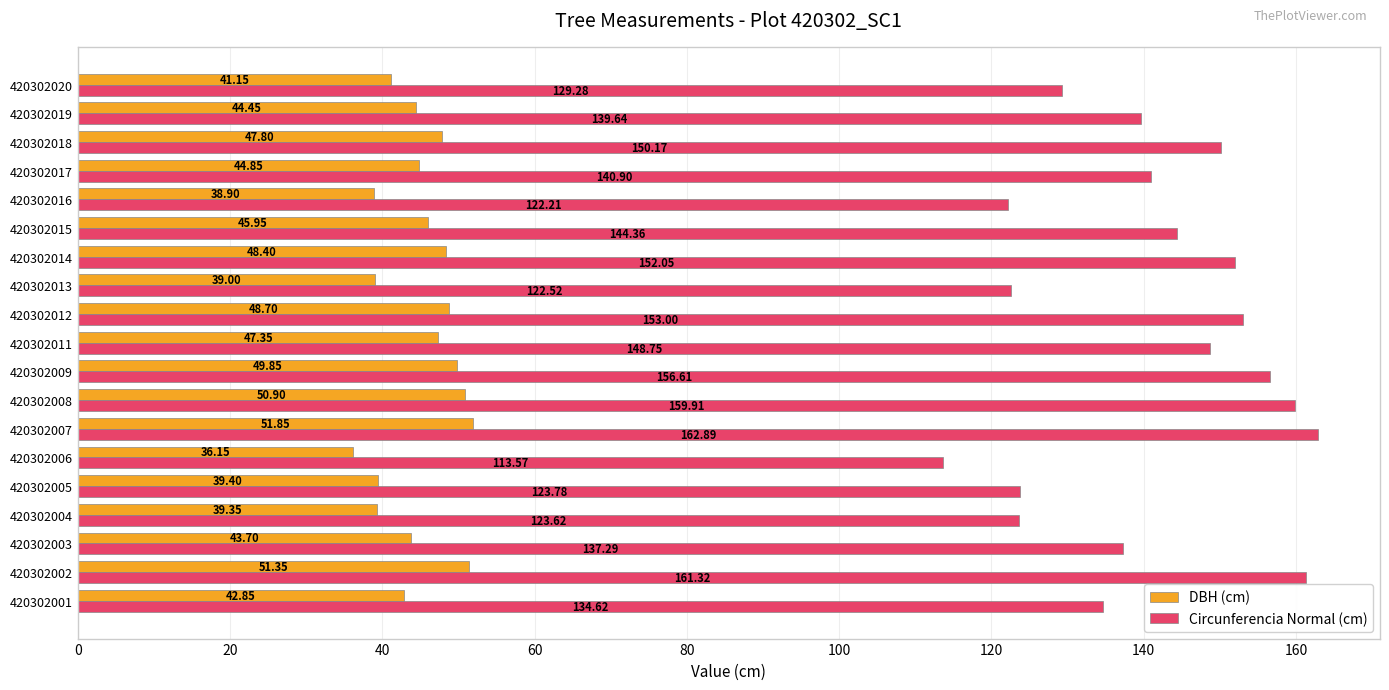

Which series has the widest spread of values?

Circunferencia Normal (cm)